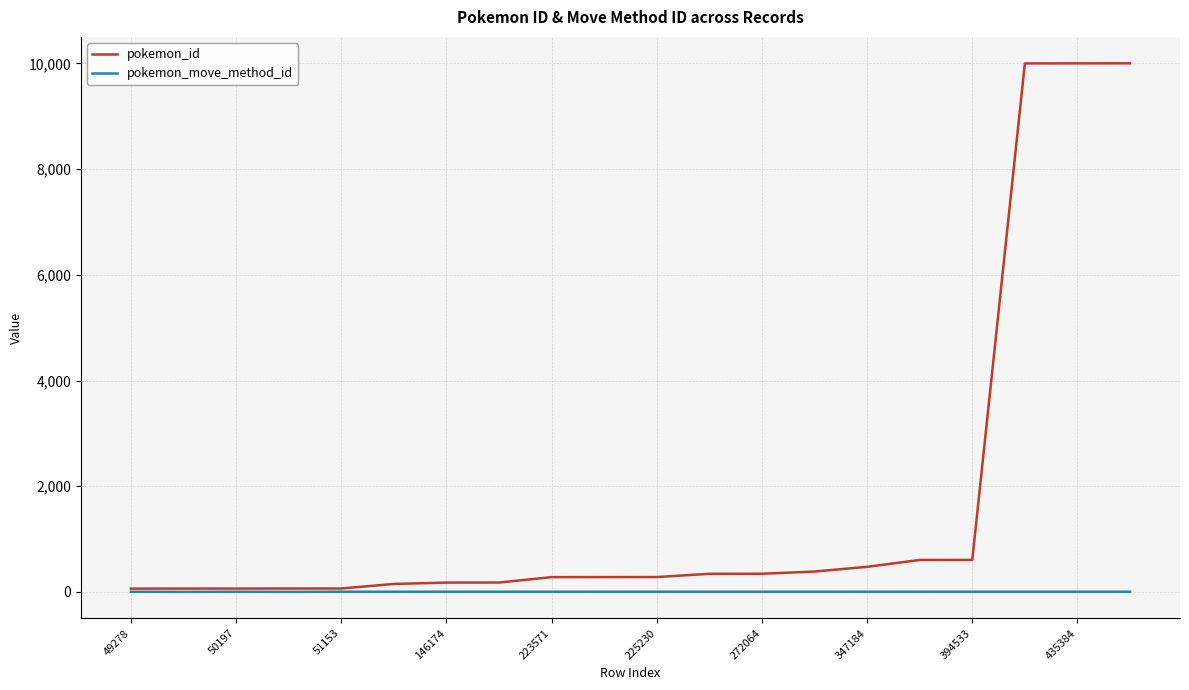

List the series in order of their peak value, lowest first.

pokemon_move_method_id, pokemon_id